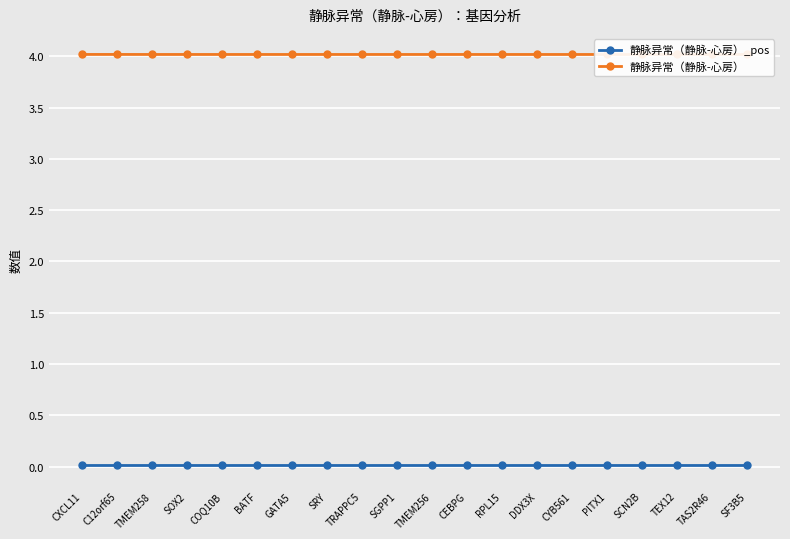

Which series has the largest total across all categories?

静脉异常（静脉-心房）